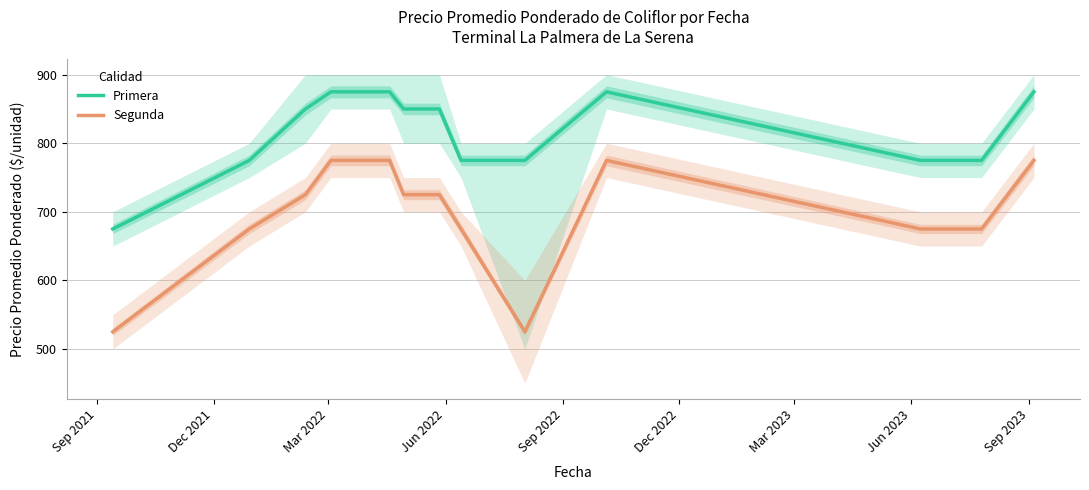

Which series has the widest spread of values?

Segunda